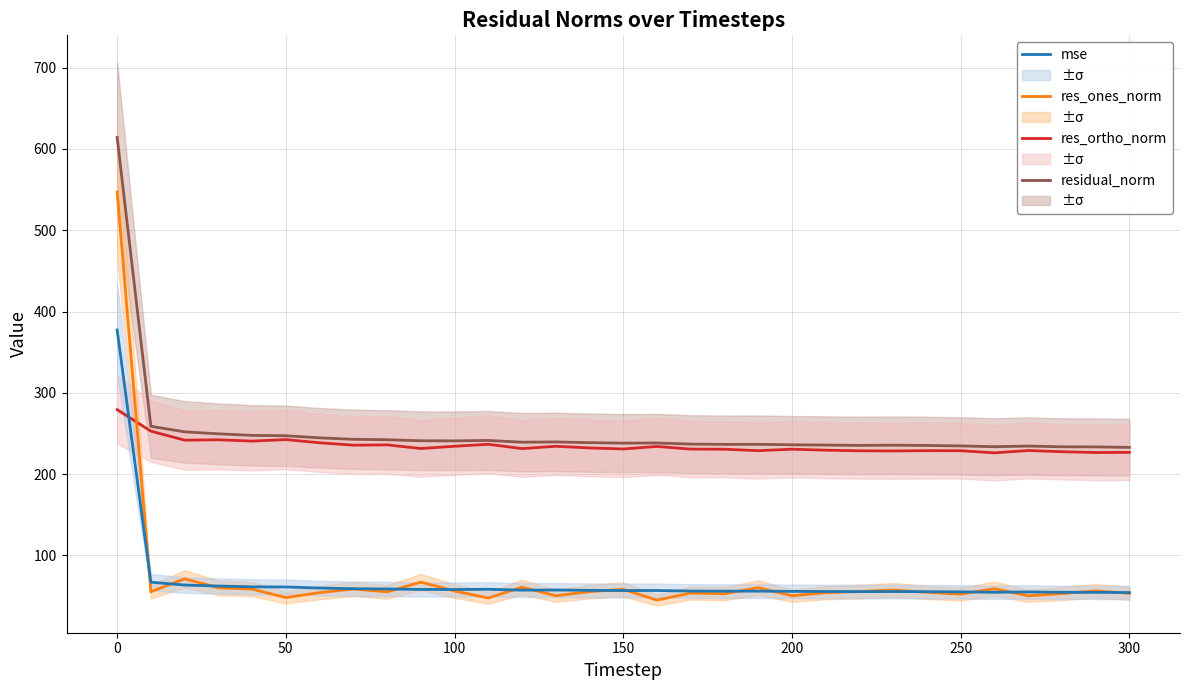

True or false: residual_norm has a value of 377.9 at 200.

False